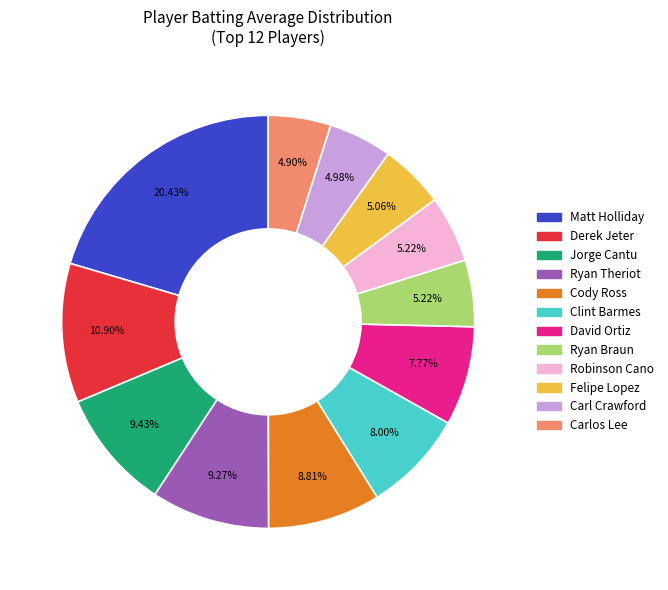

Does Jorge Cantu represent more than half of the total?

No